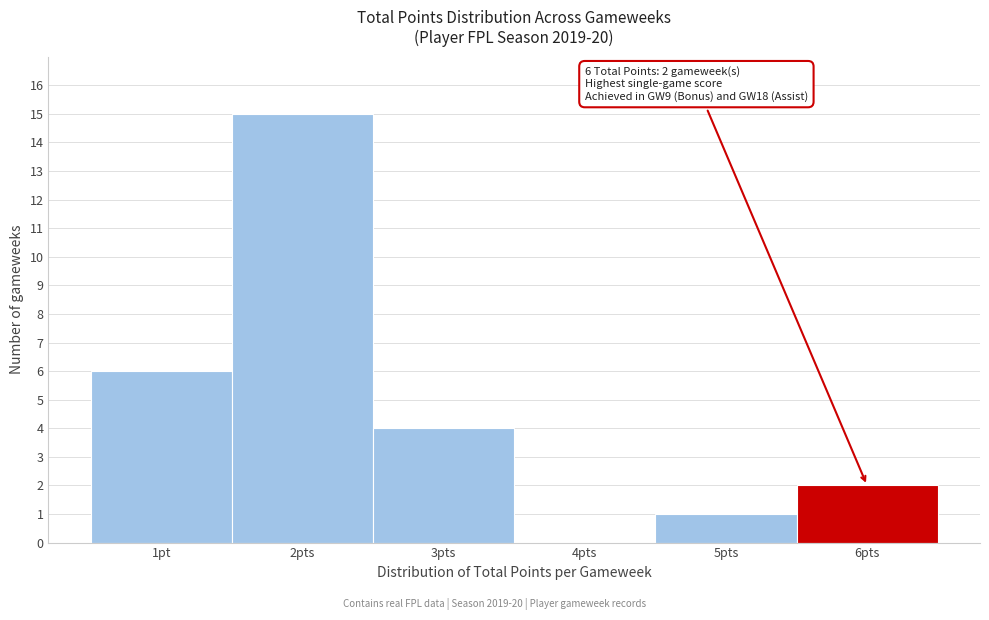

Reading left to right, transcribe all the data shown in this chart.

1pt=6	2pts=15	3pts=4	4pts=0	5pts=1	6pts=2